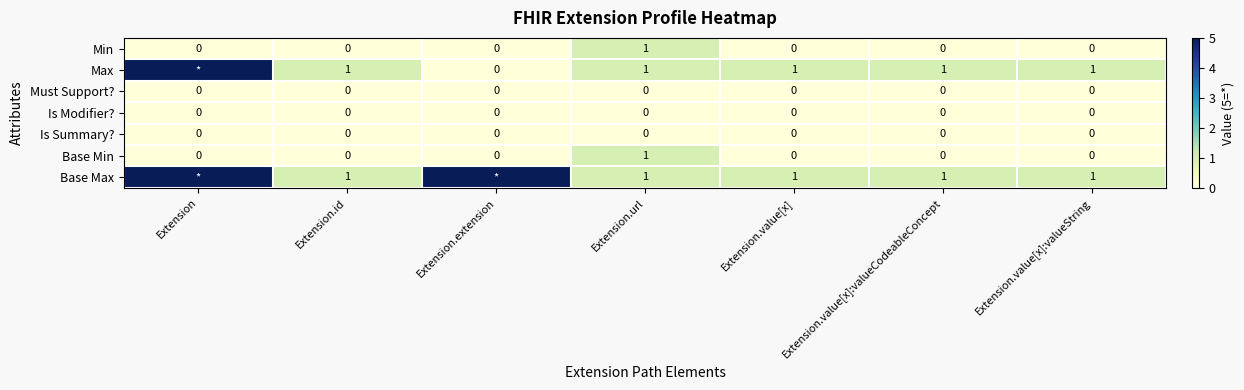

Is it true that Max equals 1 at Extension.url?

True